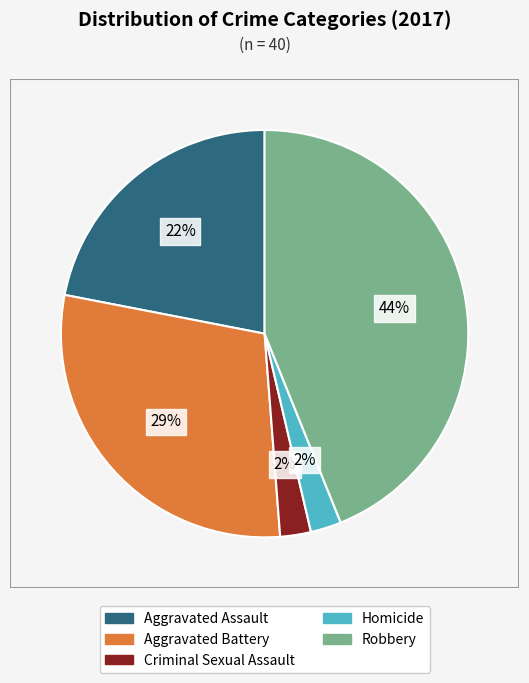

Does Aggravated Assault account for over 50% of the chart?

No